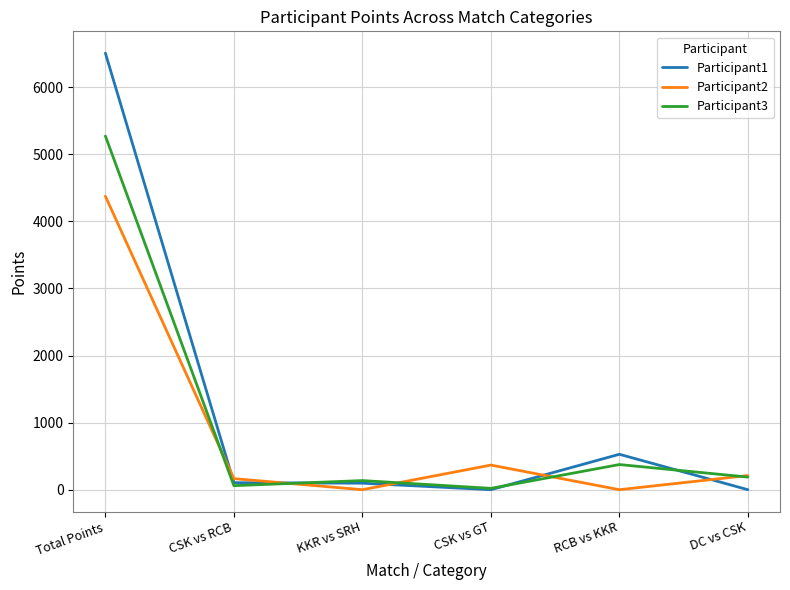

At which label does Participant3 reach its peak?

Total Points